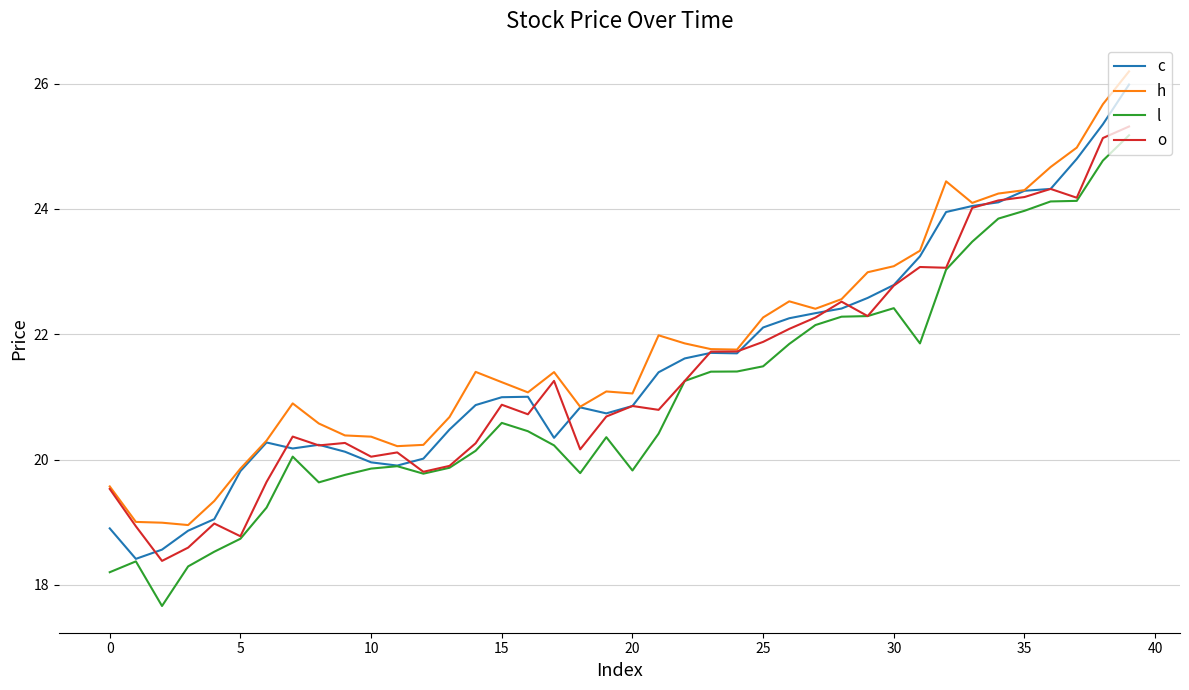

What is the greatest value displayed?

26.2